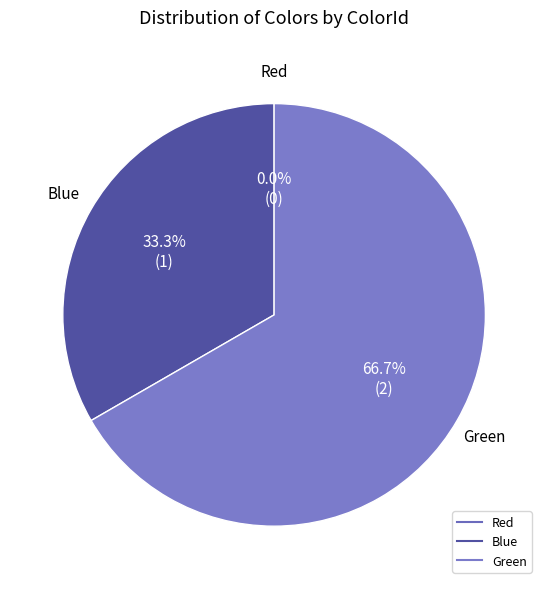

What is the change in value from Red to Blue?

+1